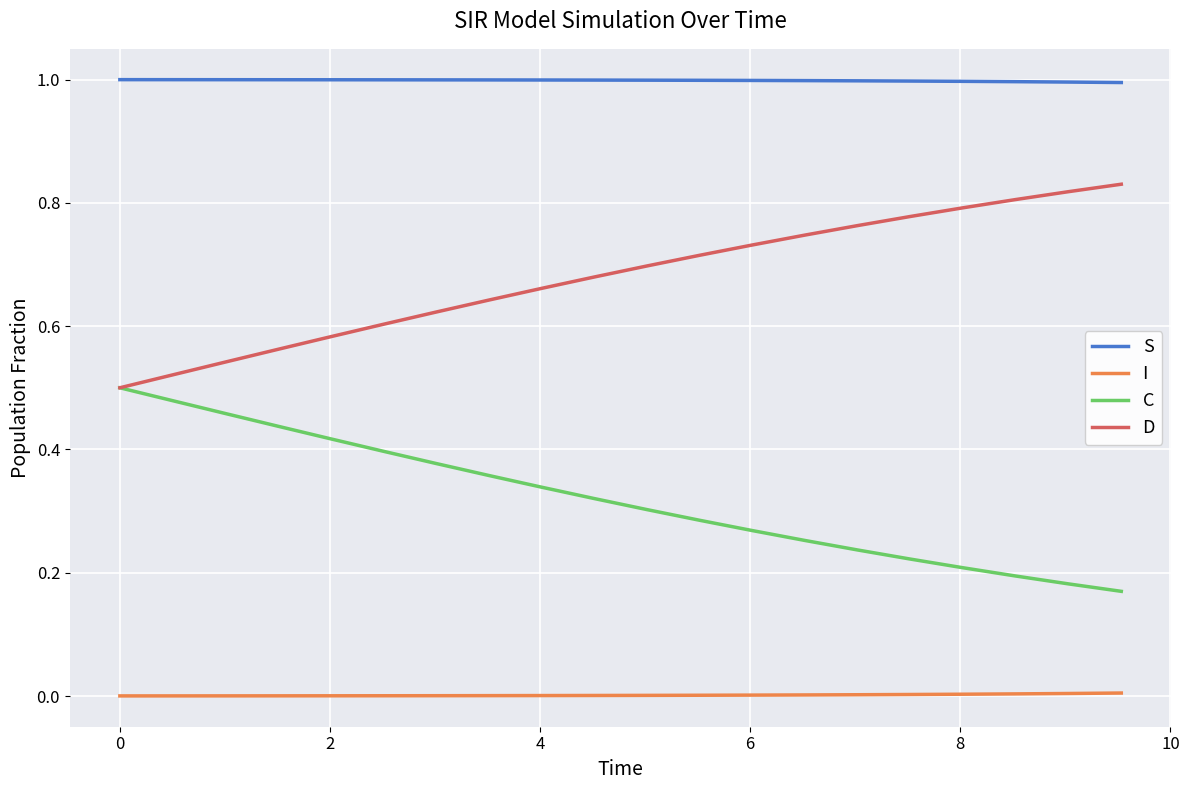

True or false: I and C cross at least once.

False